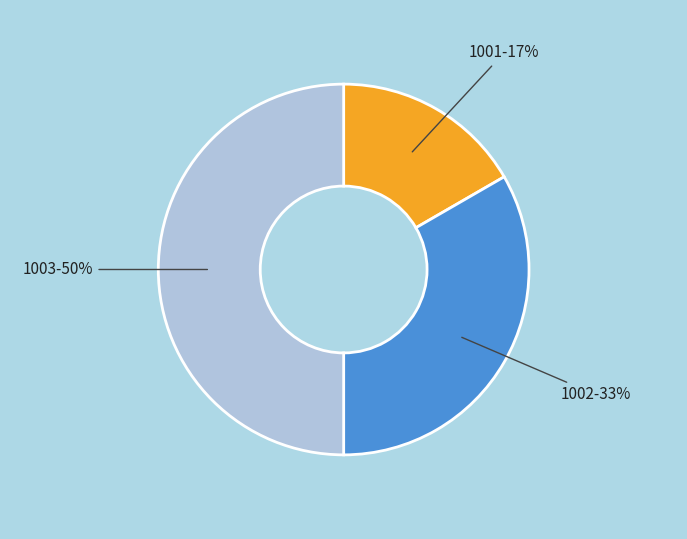

To the nearest percent, what is the difference between the largest and smallest slice percentages?

33%